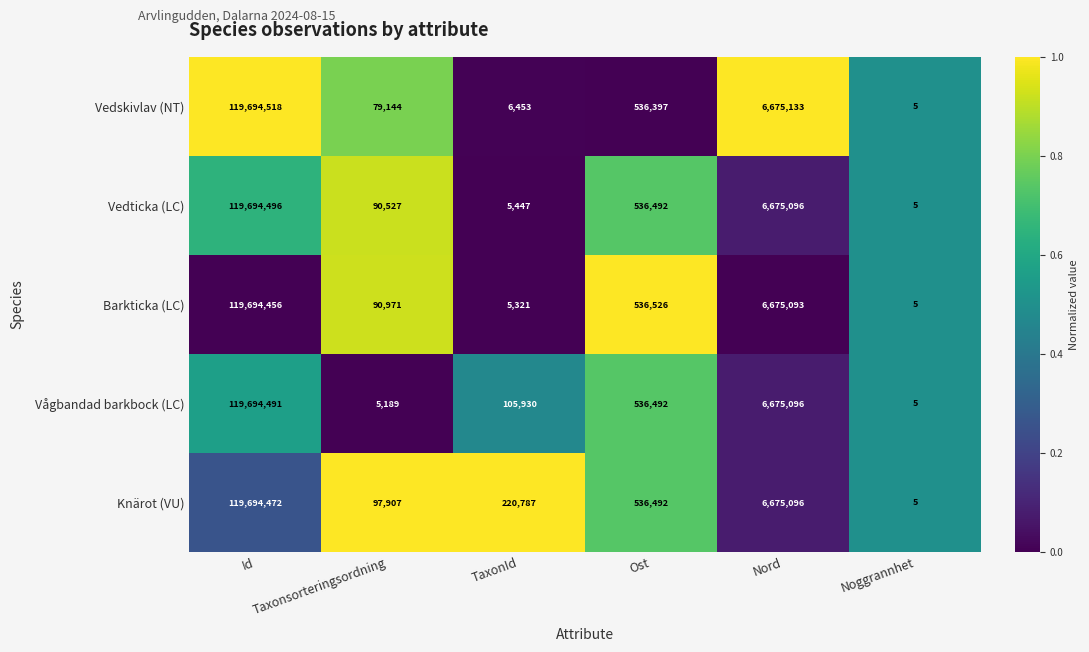

Which label corresponds to the largest value in the chart?

Id